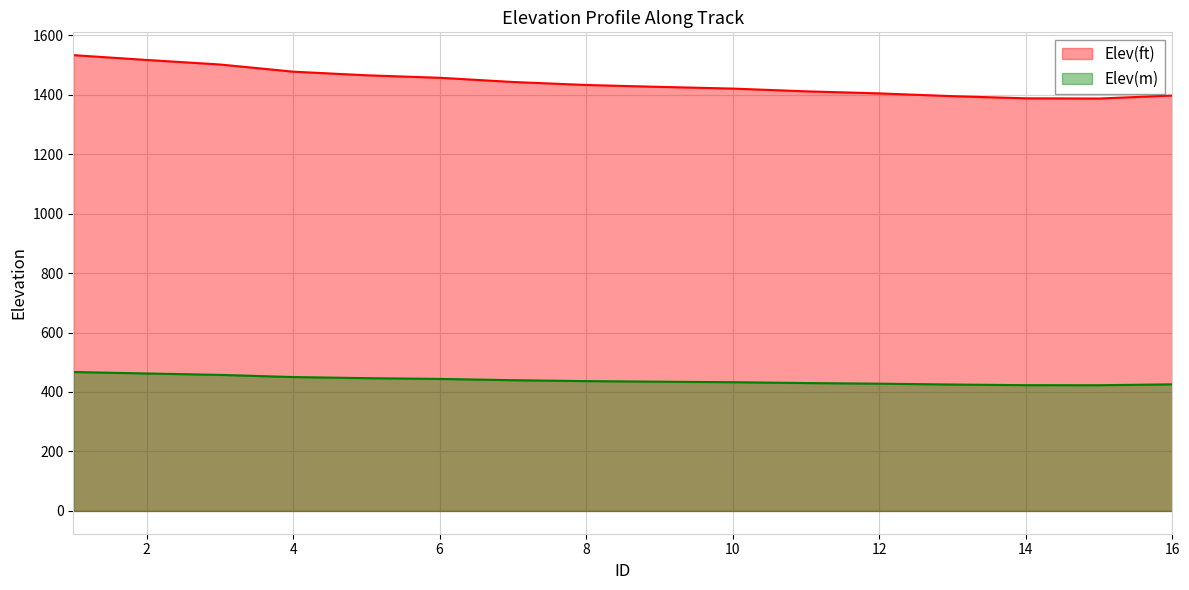

What is the maximum value for Elev(ft)?

1532.9